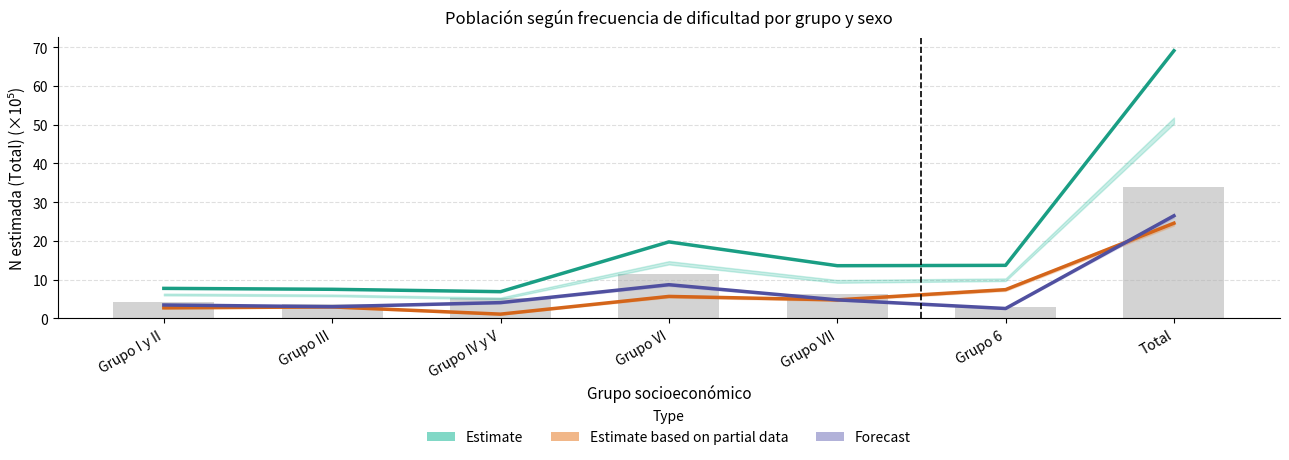

The value of Estimate based on partial data (Mujer Nunca) at Total is 24.6. True or false?

True